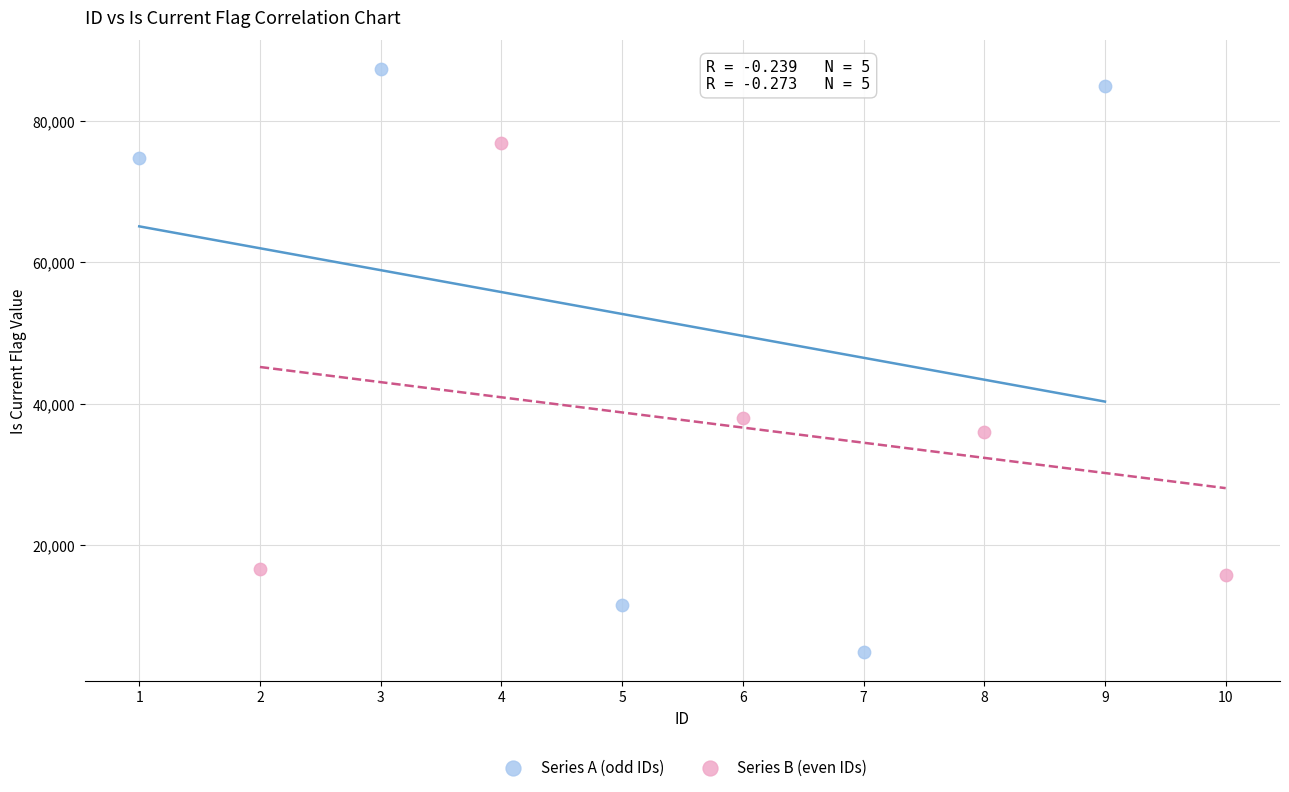

Which series has the largest Y range (max minus min)?

Series A (odd IDs)